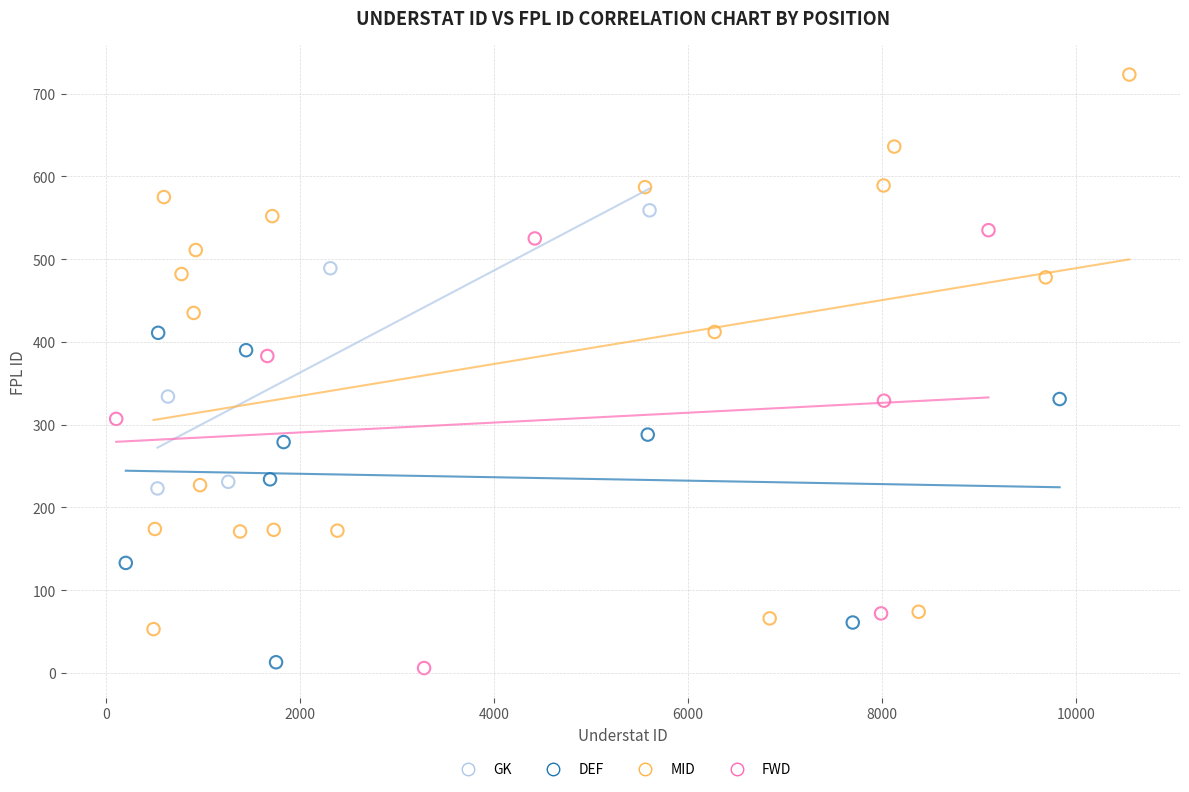

Which series reaches the maximum Y coordinate?

MID